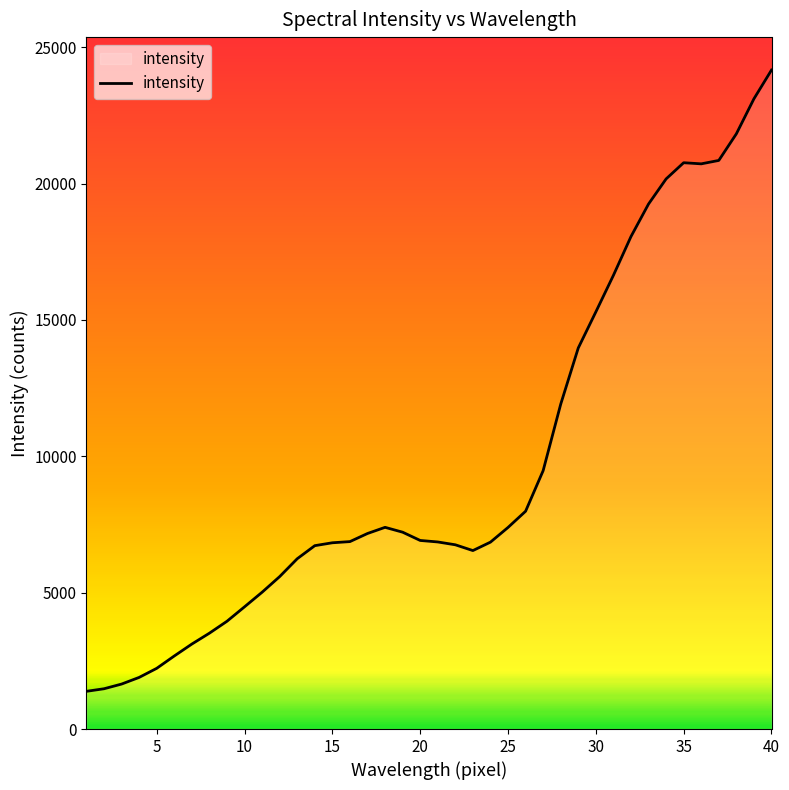

What is the maximum value shown in the chart?

24164